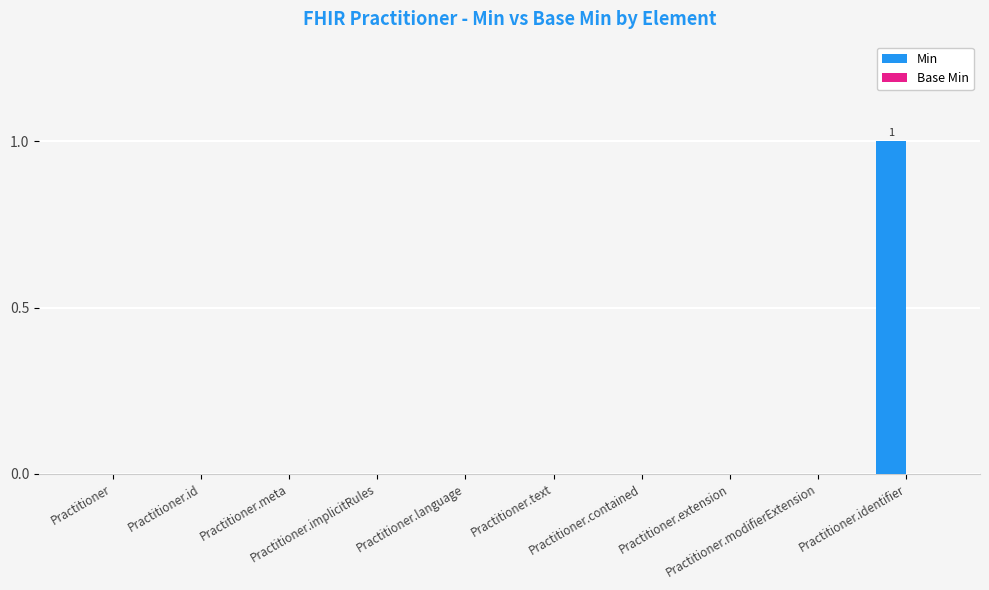

Count the number of categories in the chart.

10